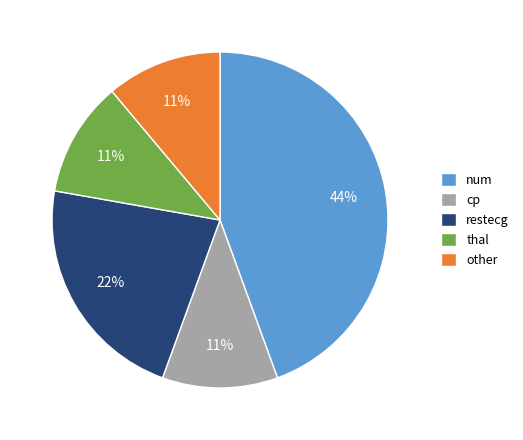

Is restecg the majority of the pie?

No